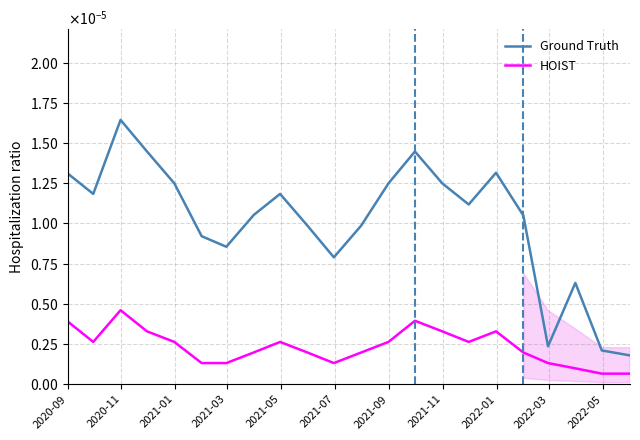

List the series in order of their peak value, highest first.

Ground Truth, HOIST